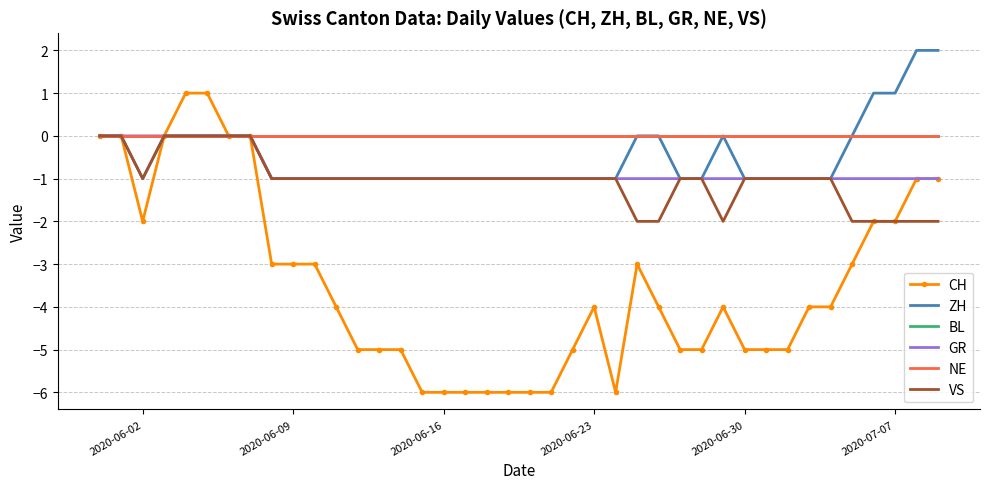

True or false: NE has more than 0 points higher than both neighbors.

False